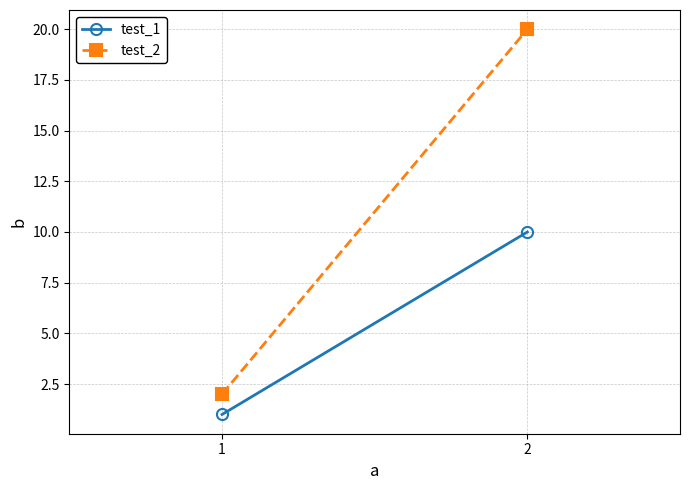

Which series has the largest total across all categories?

test_2